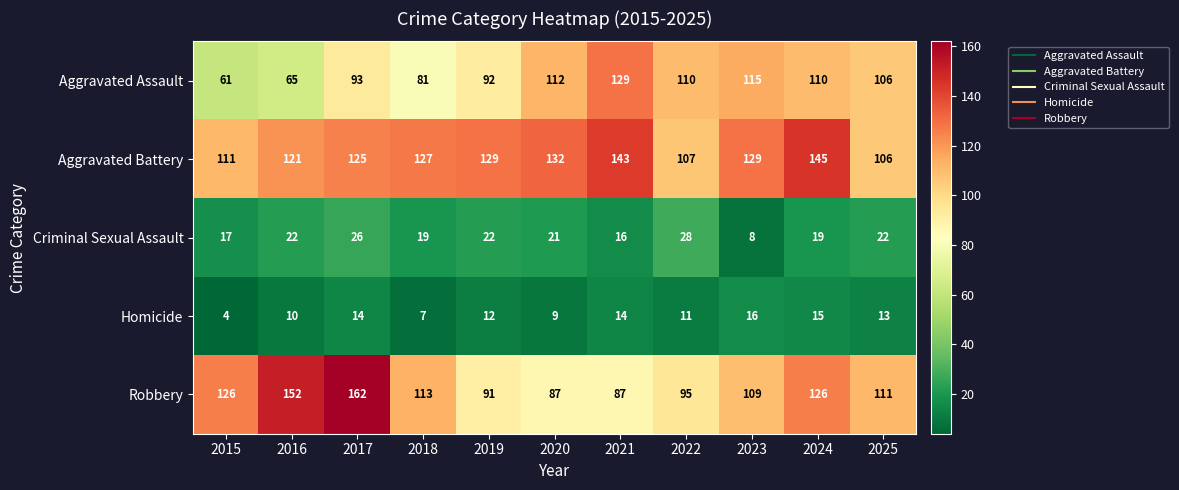

List the series in order of their peak value, lowest first.

Homicide, Criminal Sexual Assault, Aggravated Assault, Aggravated Battery, Robbery